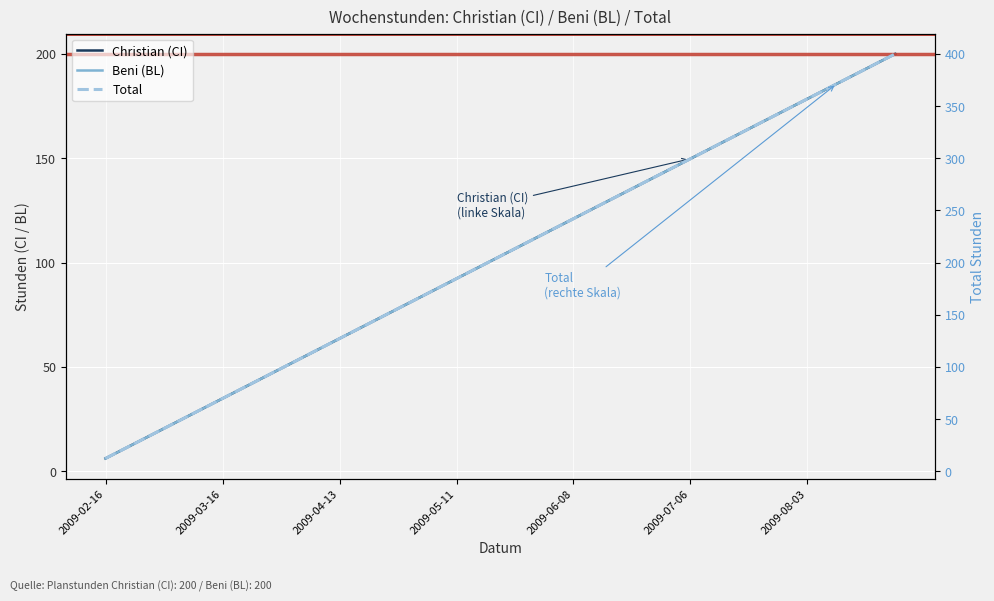

Which has a higher value, 2009-07-06 or 2009-02-16?

2009-07-06